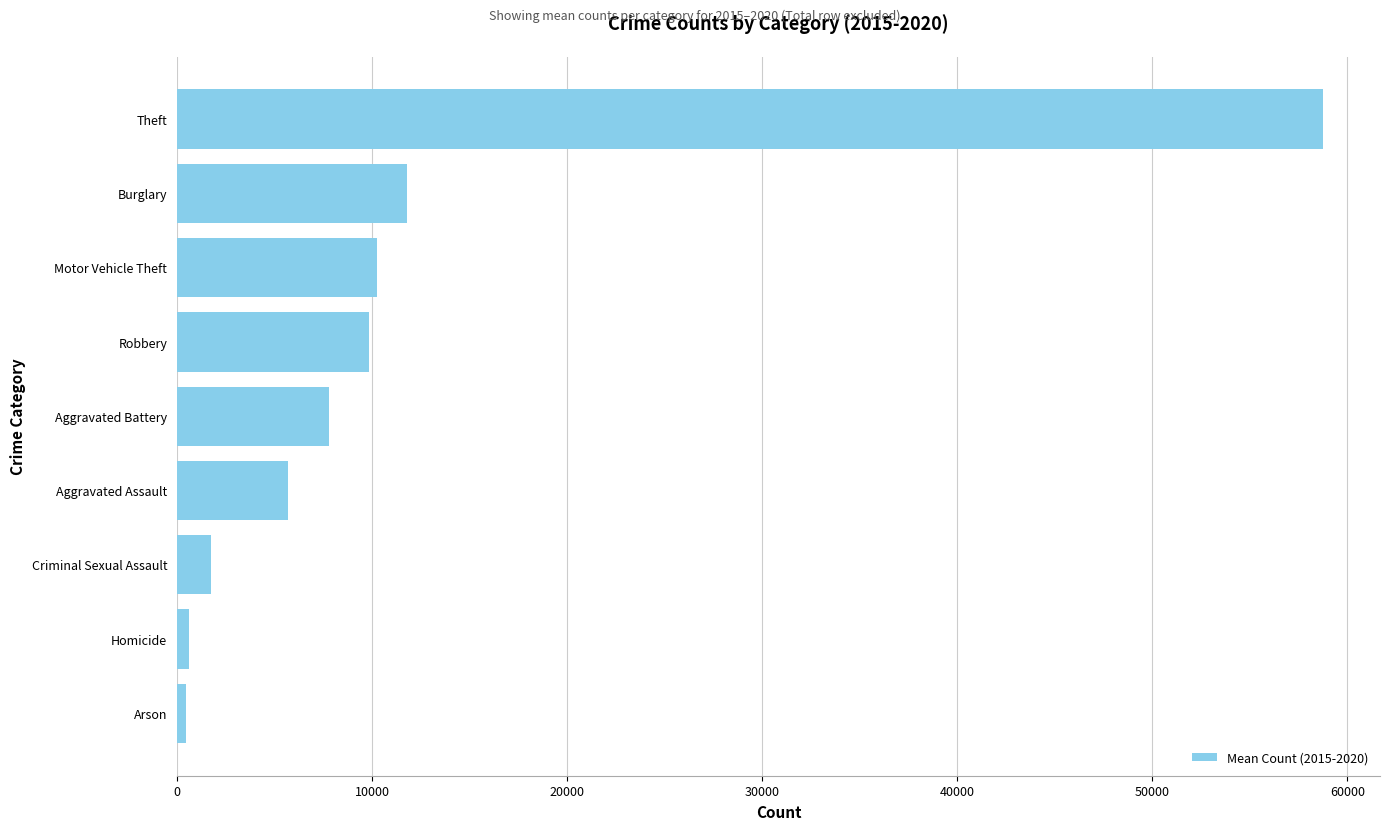

What is the smallest value displayed?

457.5